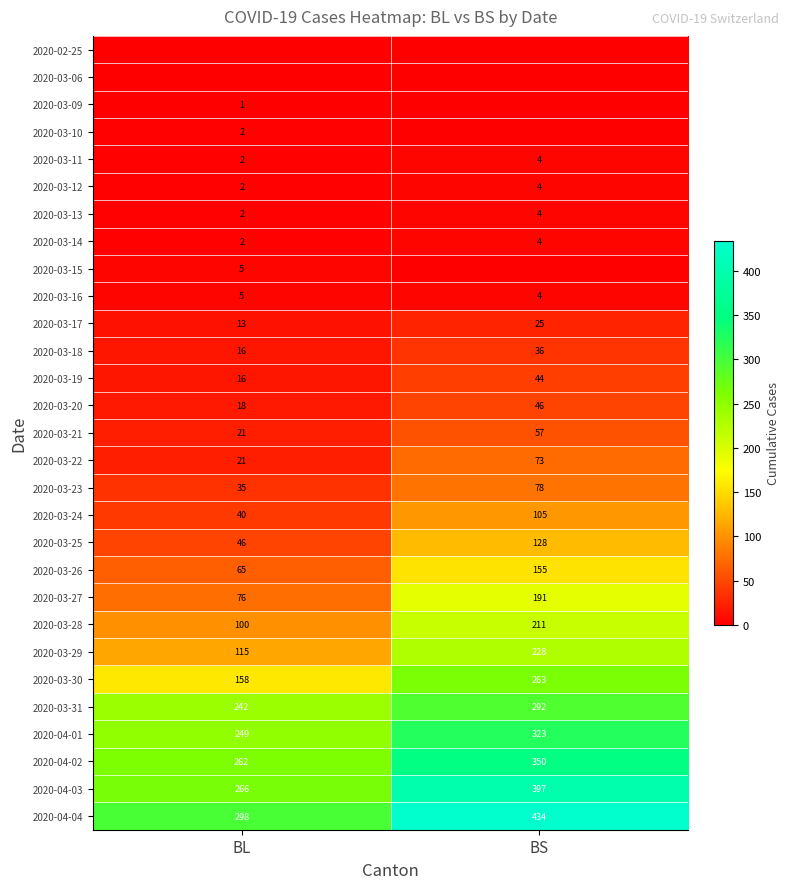

What is the average value of the 2020-03-13 series?

3